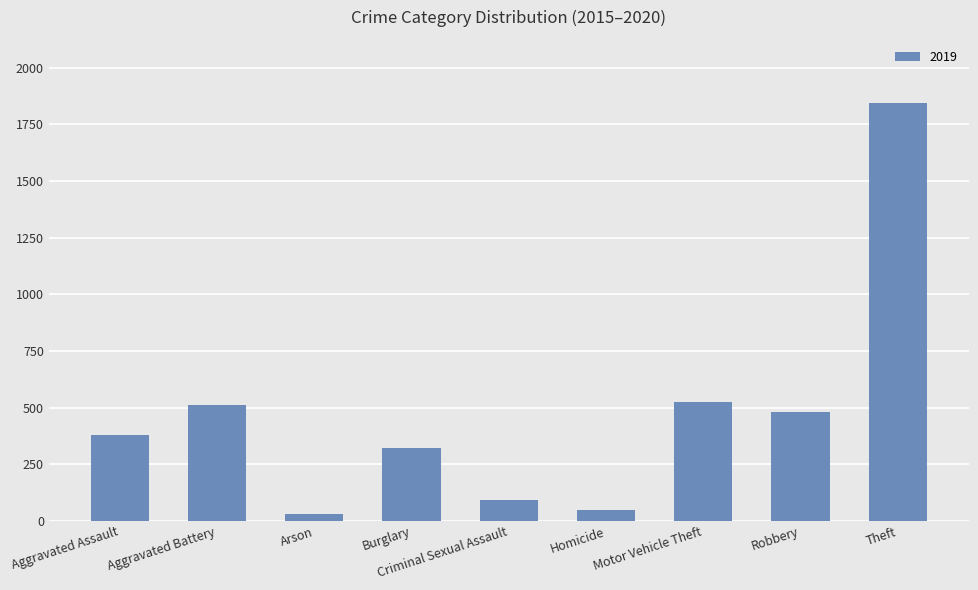

What position from the right is Robbery?

2